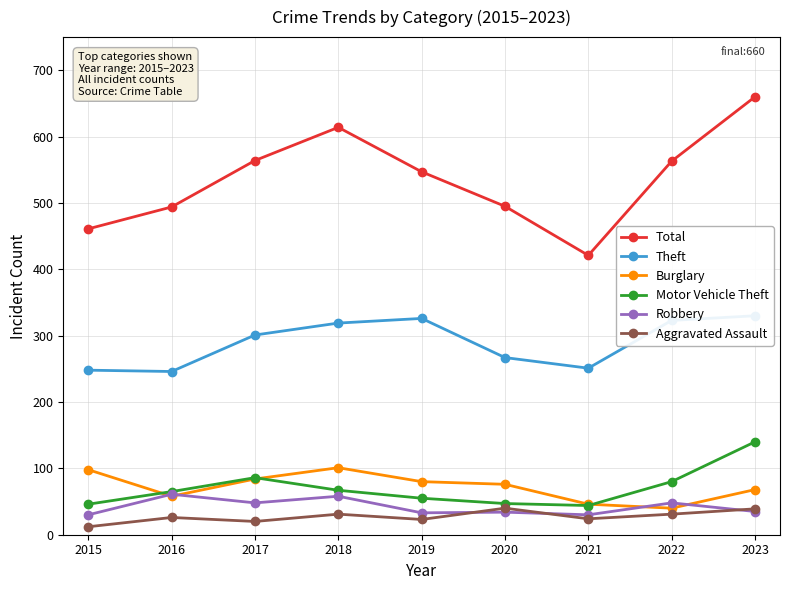

Where is the first local maximum for Motor Vehicle Theft?

2017